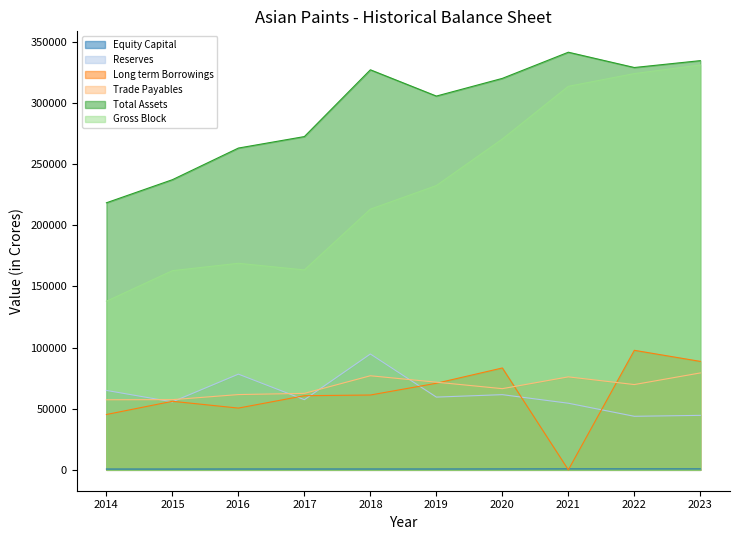

At which category is the sum across all series the highest?

2023